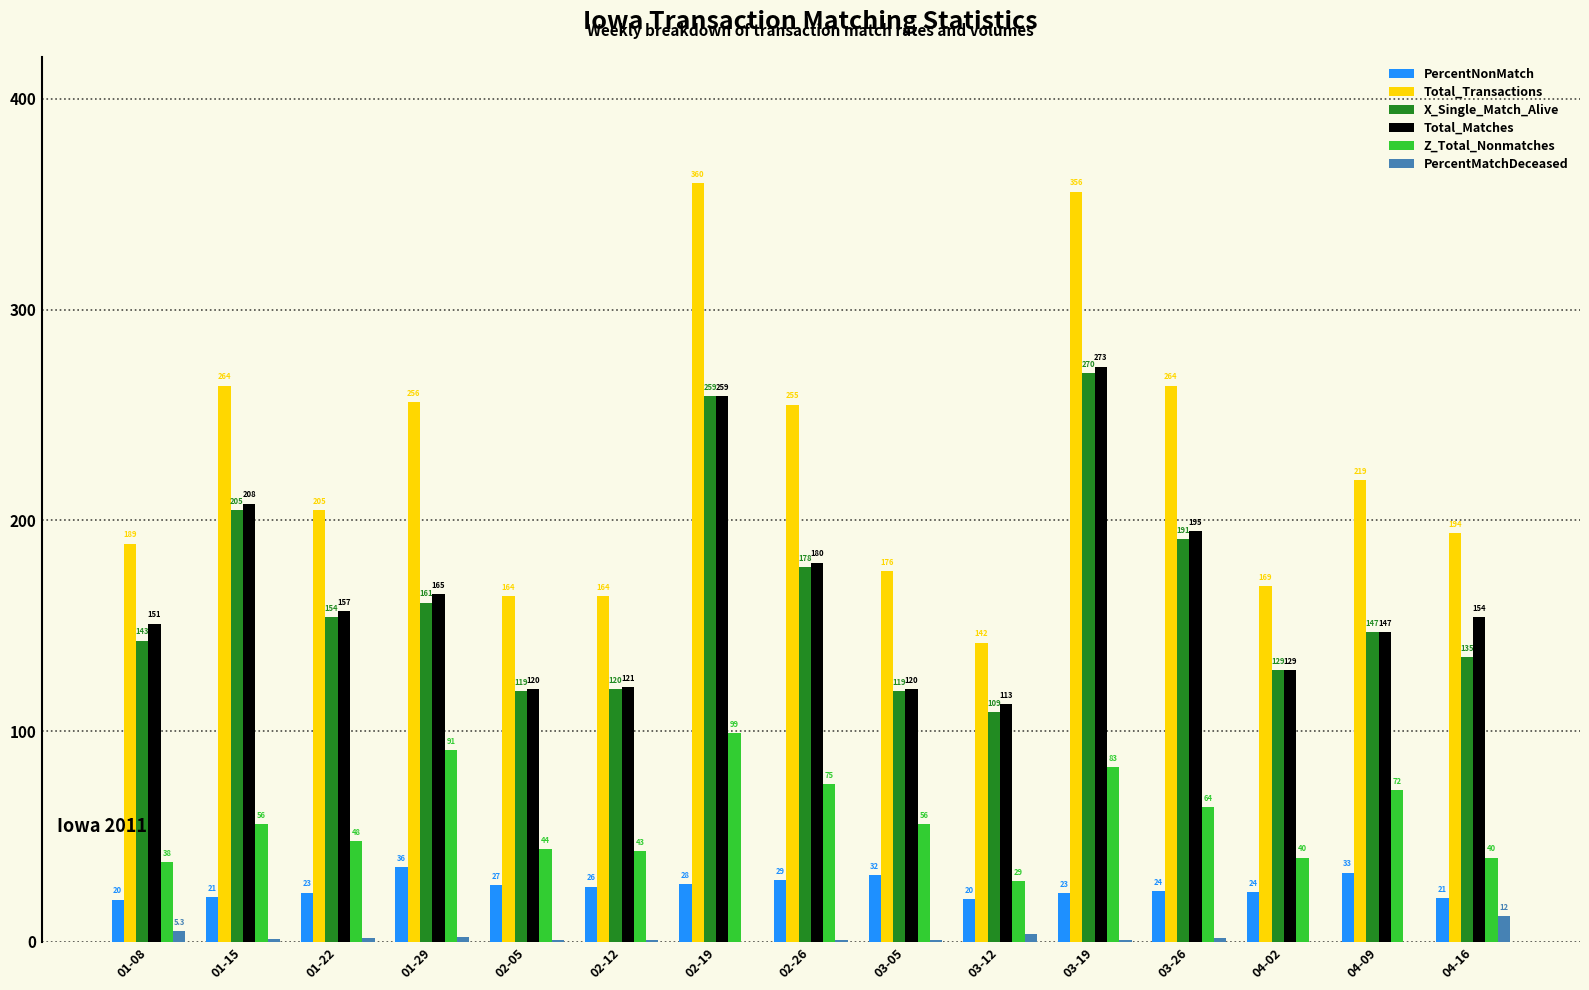

Where is Total_Matches nearest to the value 193?

03-26